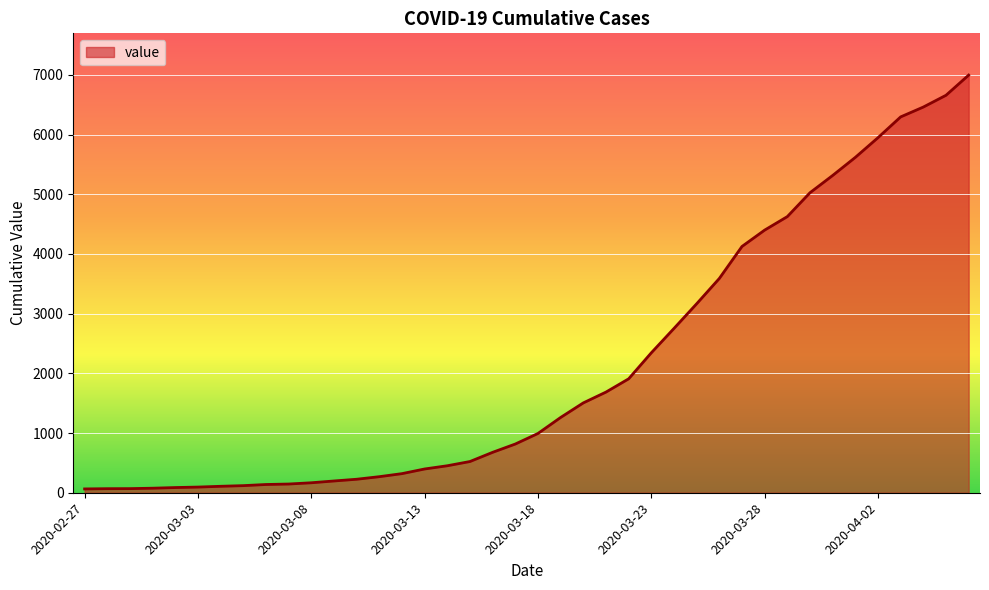

Rank the categories by value from lowest to highest.

2020-02-27, 2020-02-28, 2020-02-29, 2020-03-01, 2020-03-02, 2020-03-03, 2020-03-04, 2020-03-05, 2020-03-06, 2020-03-07, 2020-03-08, 2020-03-09, 2020-03-10, 2020-03-11, 2020-03-12, 2020-03-13, 2020-03-14, 2020-03-15, 2020-03-16, 2020-03-17, 2020-03-18, 2020-03-19, 2020-03-20, 2020-03-21, 2020-03-22, 2020-03-23, 2020-03-24, 2020-03-25, 2020-03-26, 2020-03-27, 2020-03-28, 2020-03-29, 2020-03-30, 2020-03-31, 2020-04-01, 2020-04-02, 2020-04-03, 2020-04-04, 2020-04-05, 2020-04-06